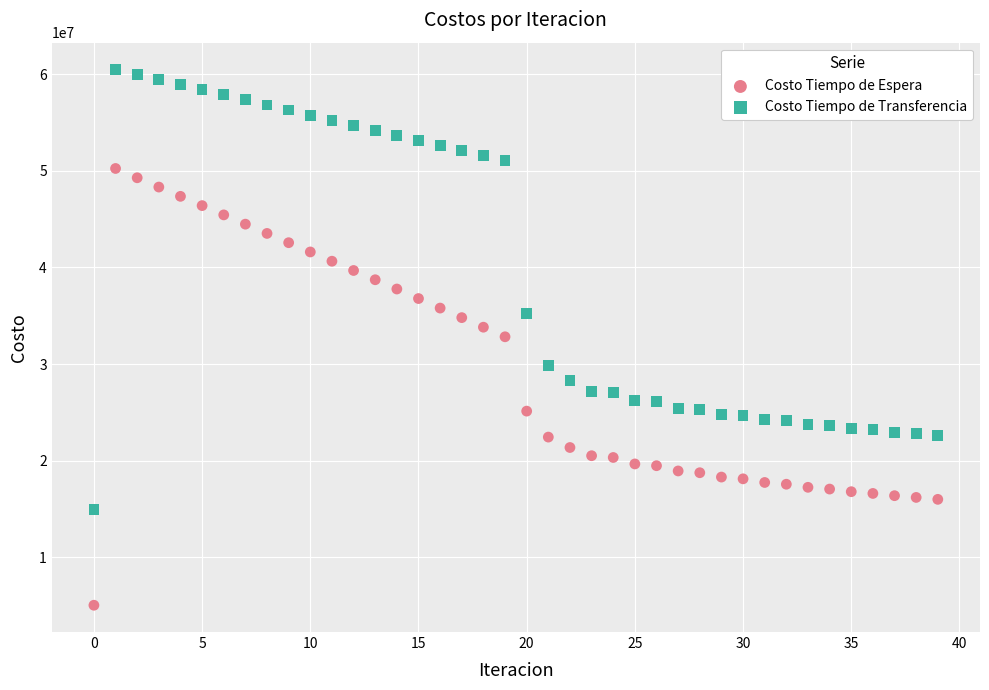

Which series has the widest spread of Y values?

Costo Tiempo de Transferencia